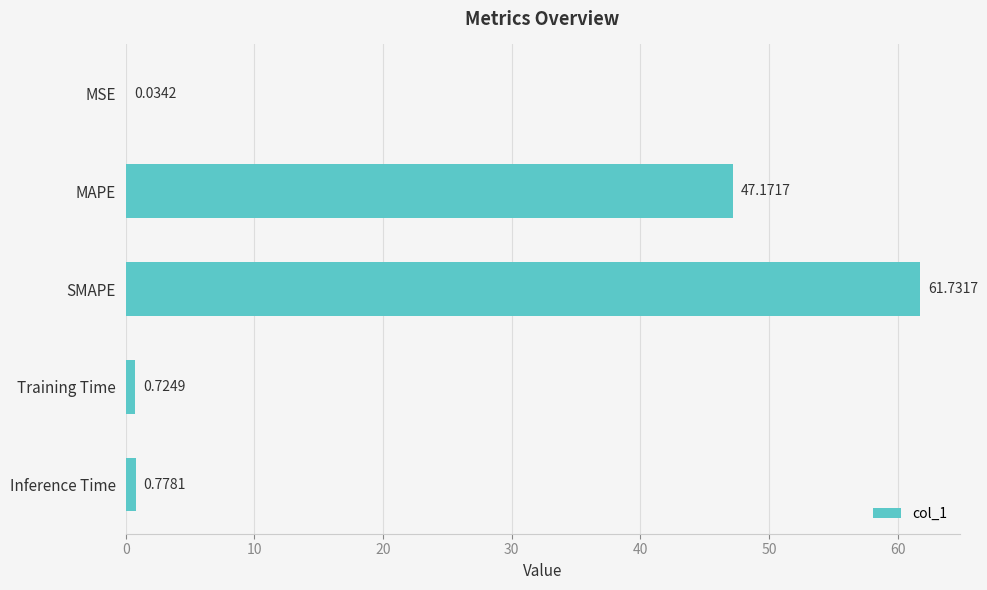

Are the bars horizontal?

Yes